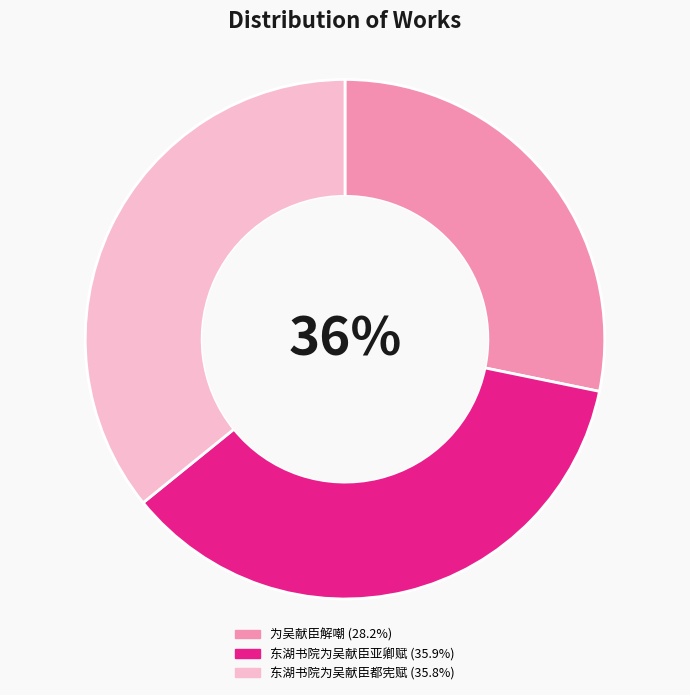

How many slices are in this pie chart?

3